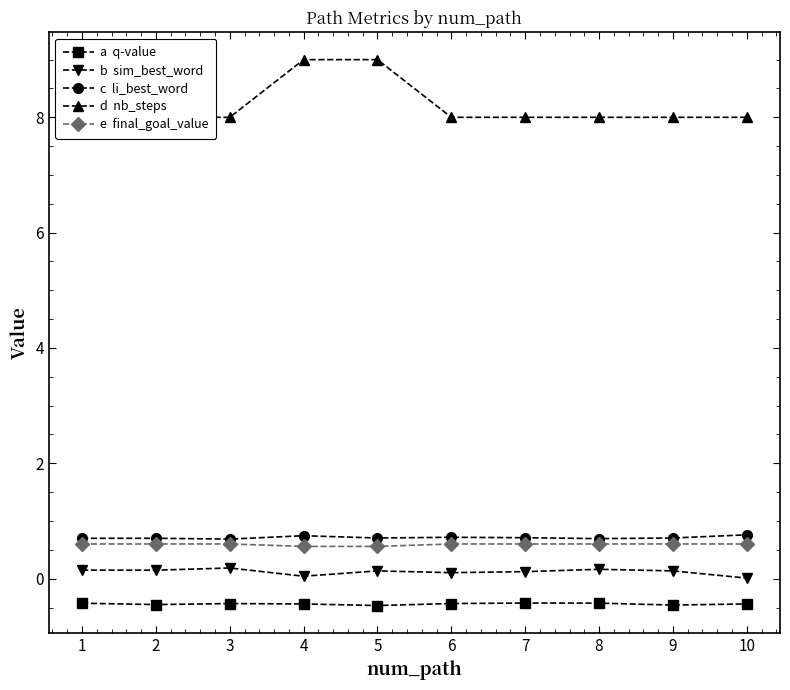

Is this an area chart (filled region under the line)?

No